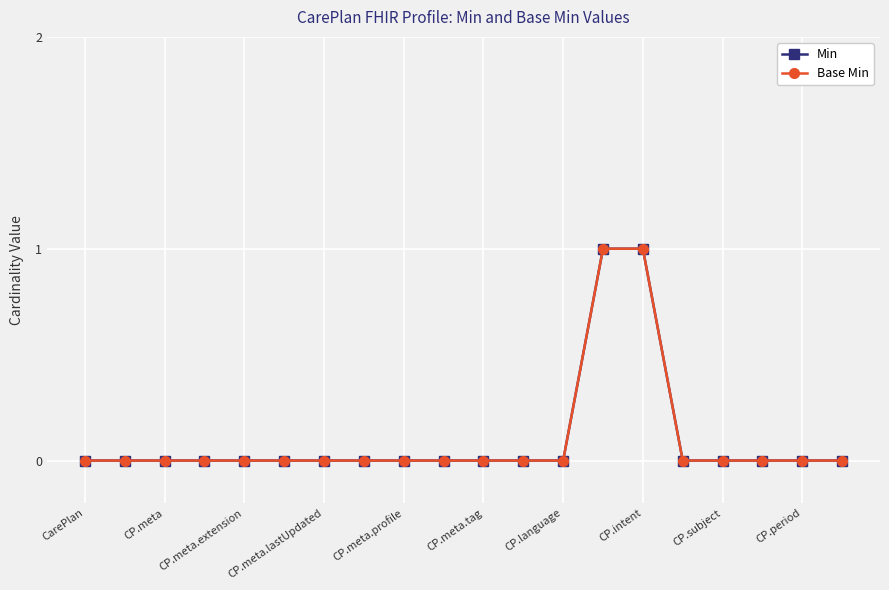

How many lines are shown in the chart?

2